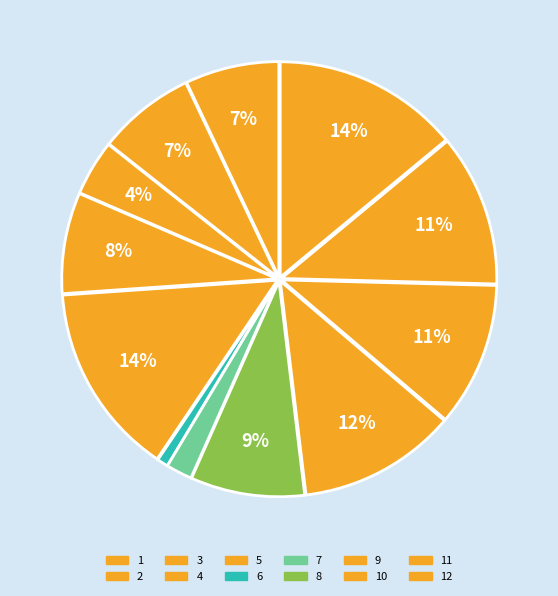

How many slices are in this pie chart?

12